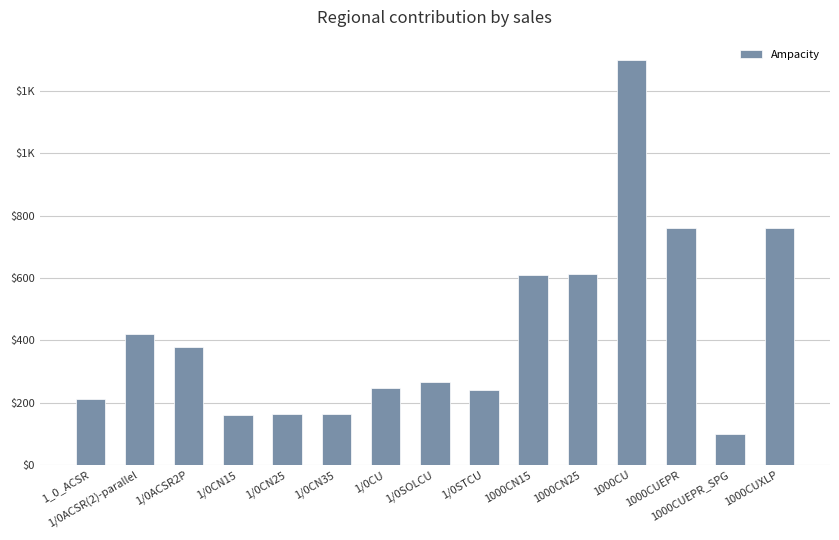

Does the chart contain any negative values?

No